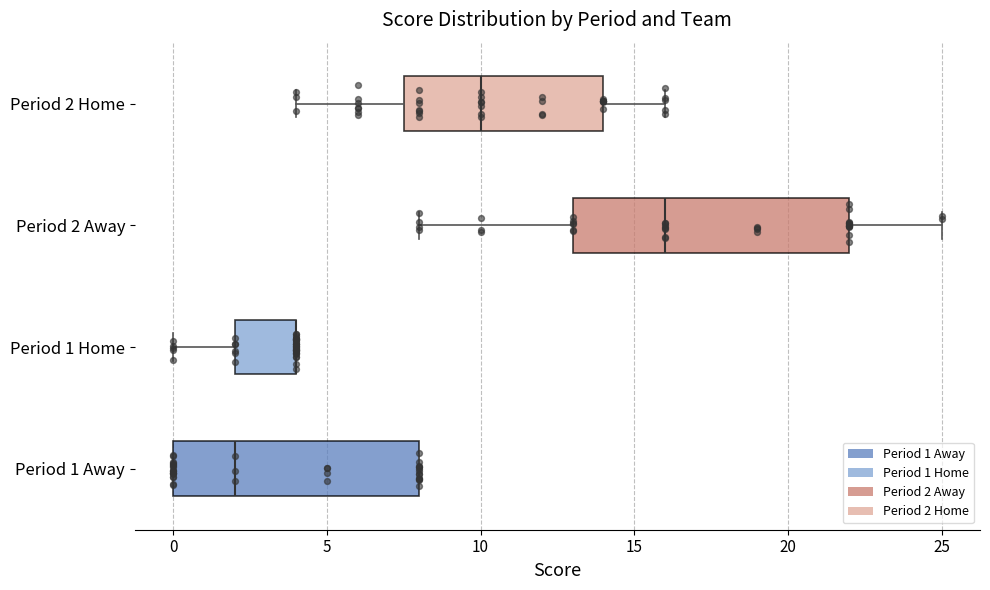

Comparing the boxes themselves (not the whiskers), which one is the widest?

Period 2 Away